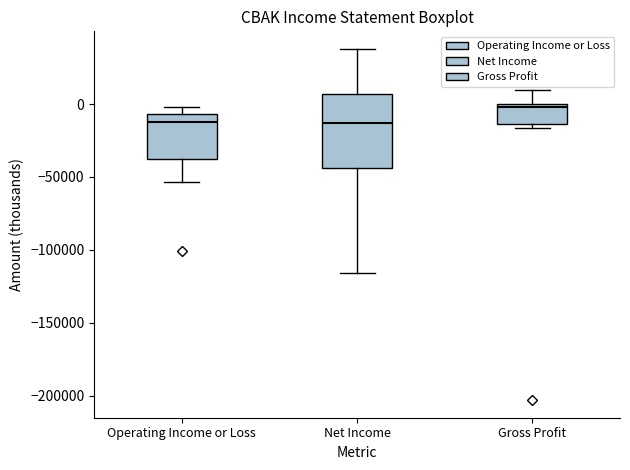

Comparing the boxes themselves (not the whiskers), which one is the tallest?

Net Income